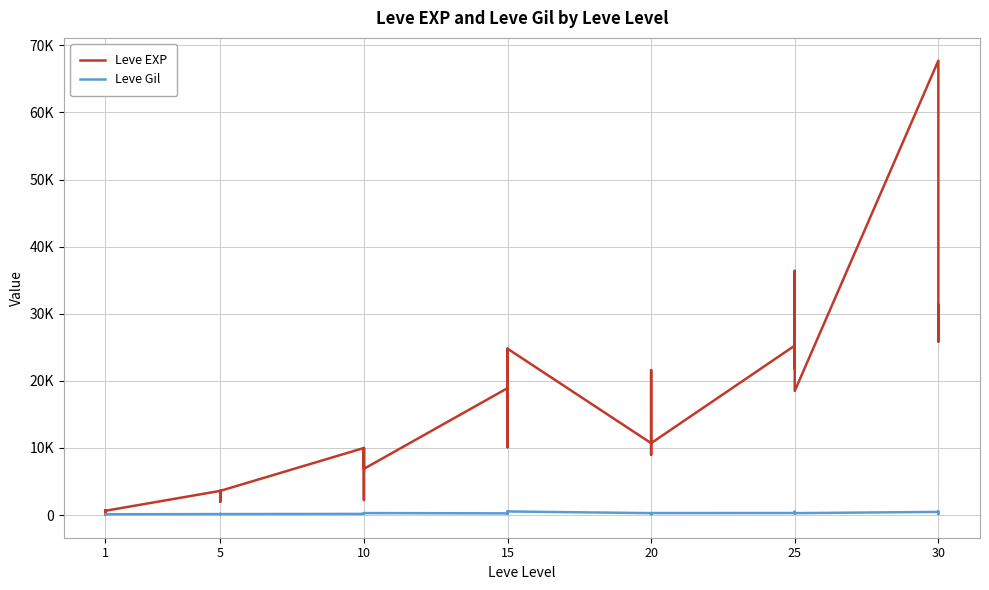

What are all the series names shown in the legend?

Leve EXP, Leve Gil